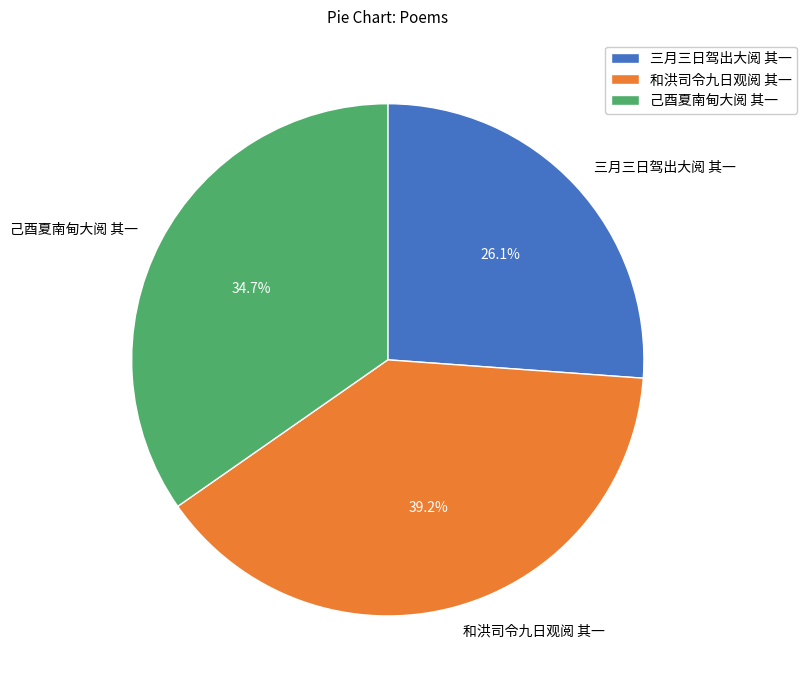

True or false: 三月三日驾出大阅 其一 accounts for 26% of the total.

True